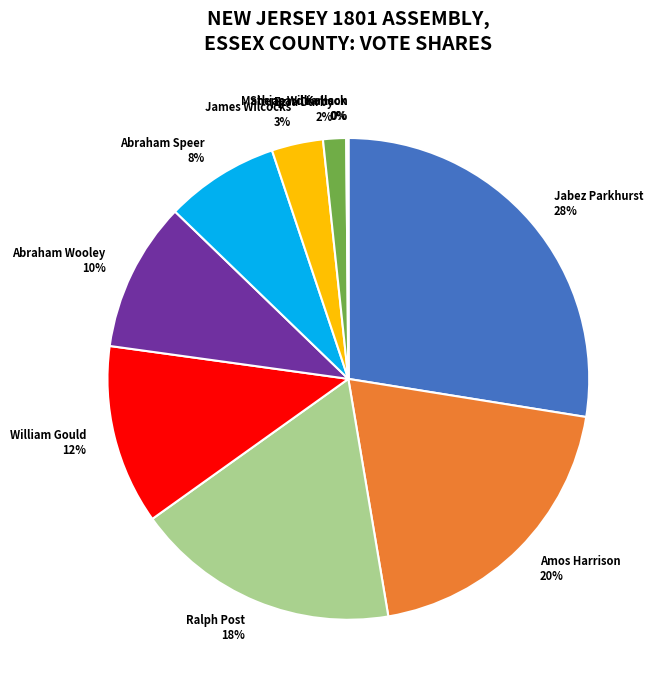

Combined, do Mathias Williamson and Ralph Post account for over 50%?

No